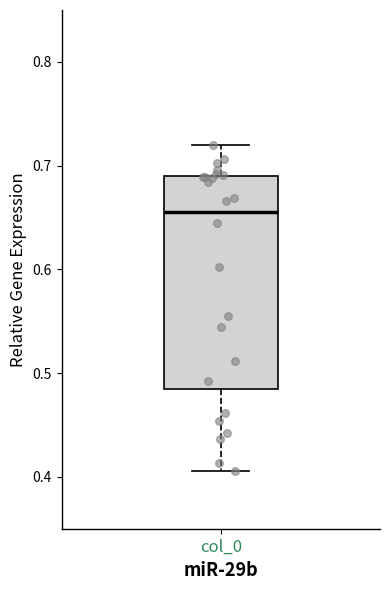

Where does the upper whisker of the box for col_0 end on the y-axis? The values are not printed on the chart, so give them approximately, as read against the axis.

0.72